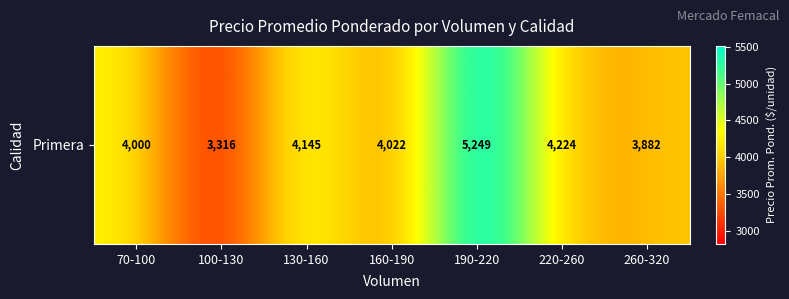

Reading left to right, extract all data points from this chart.

4000.0	3316.8	4145.8	4022.7	5249.7	4224.9	3882.7